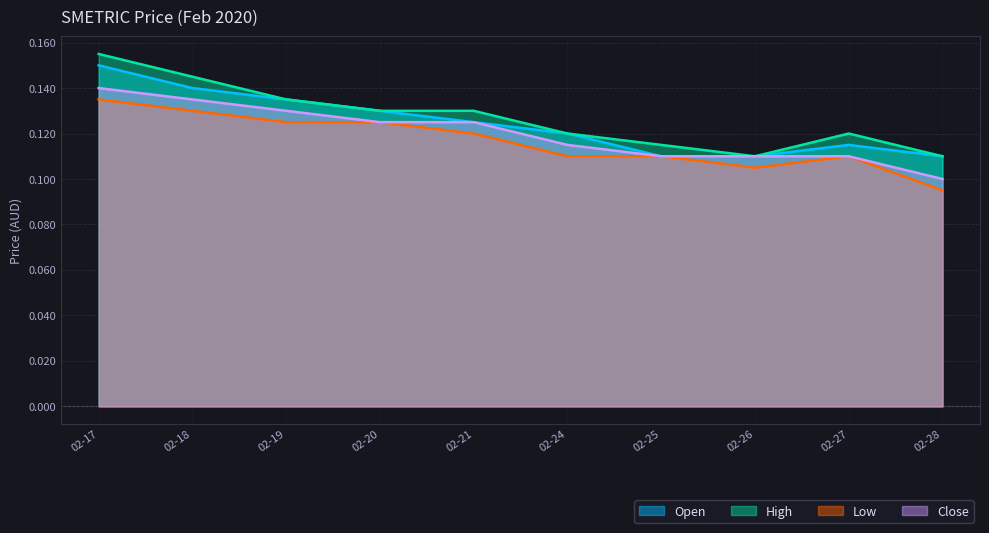

Which series has the largest total across all categories?

High